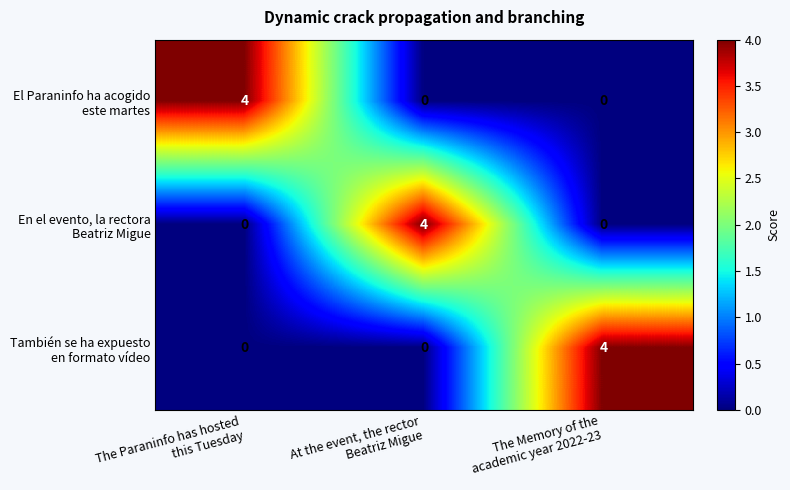

How many data points does each series have?

3